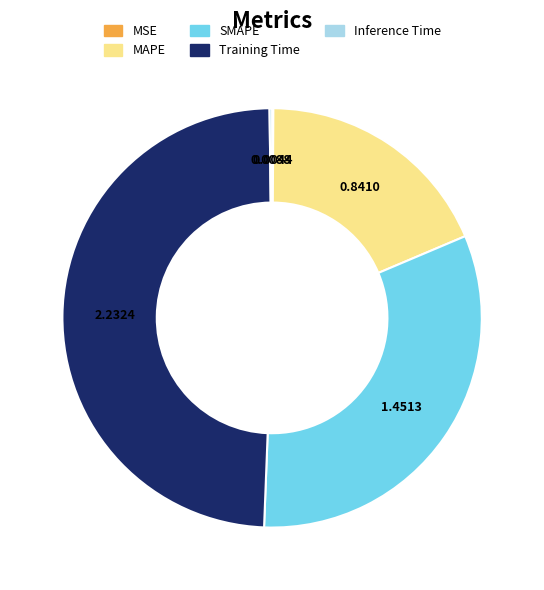

Is it true that MAPE is 19% of the pie?

True